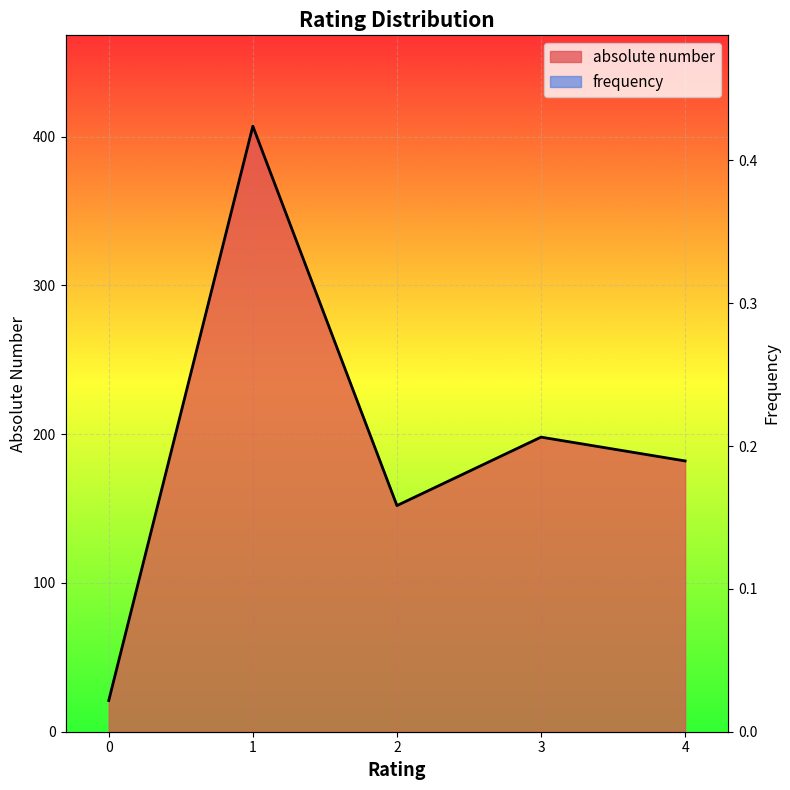

What is the total value across all series at 3?

198.2